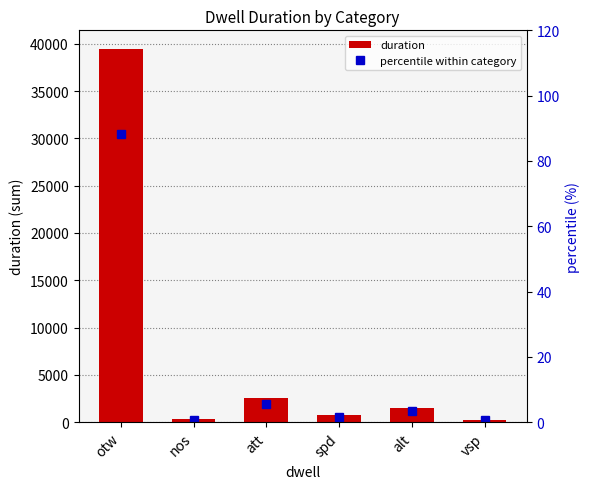

Reading right to left, list all the values displayed in this chart.

duration: 241.0	1483.0	732.0	2523.0	341.0	39441.0
percentile within category: 0.5	3.3	1.6	5.6	0.8	88.1